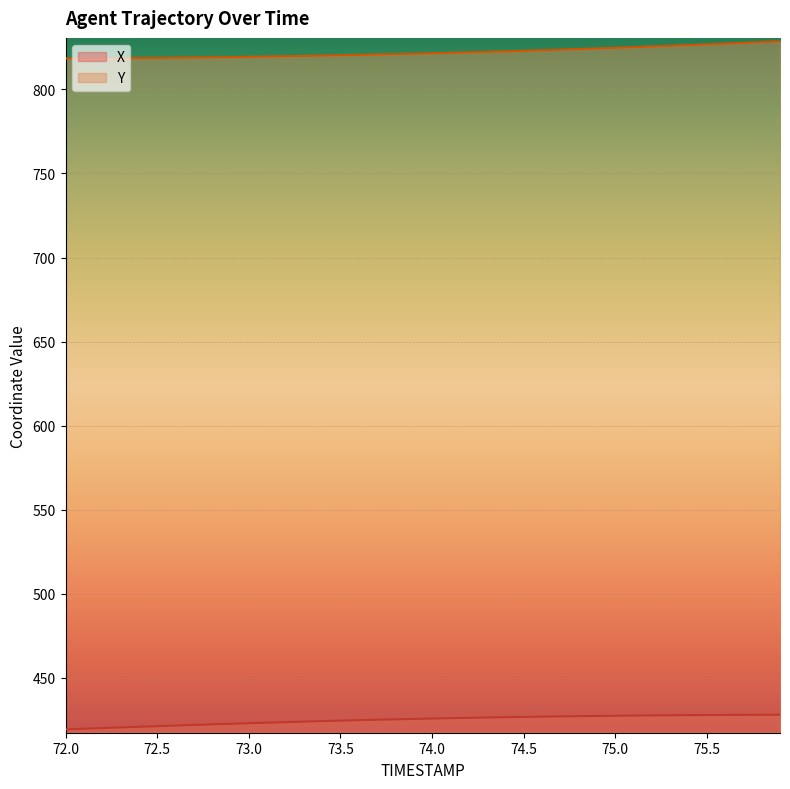

List the series in order of their overall mean, lowest first.

X, Y